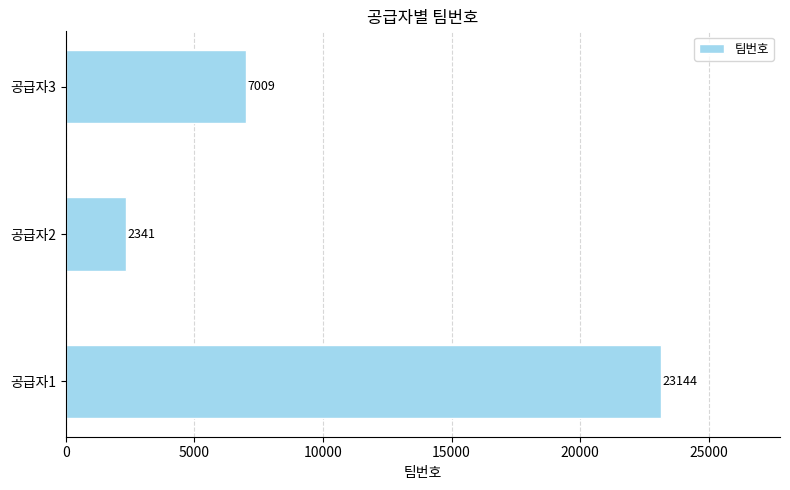

How many distinct data groups are displayed?

1